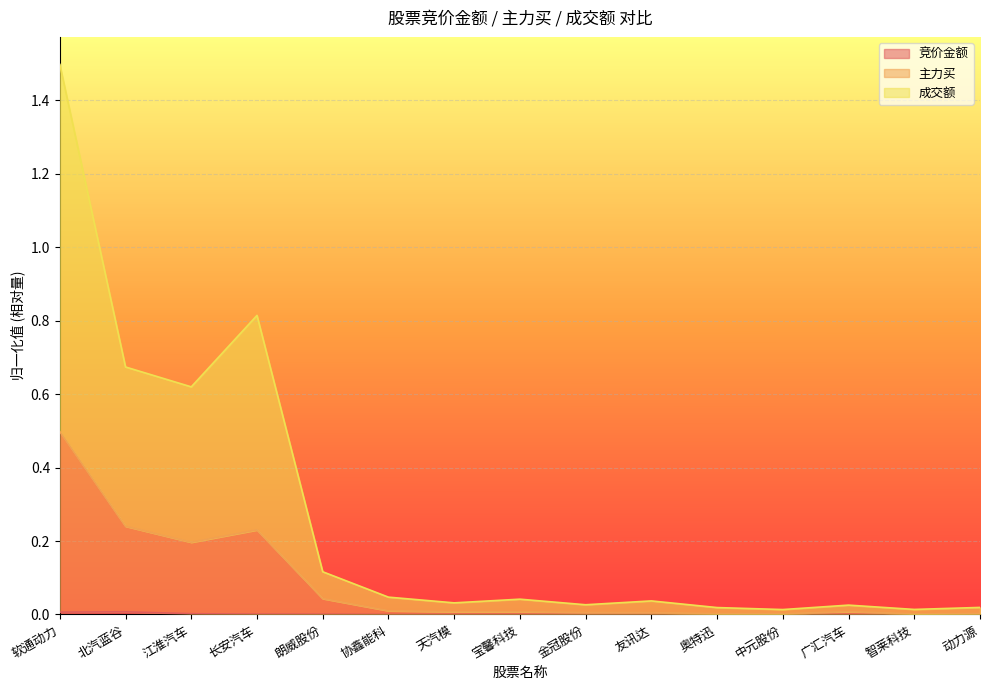

True or false: 成交额 has more than 2 interior local peaks.

True